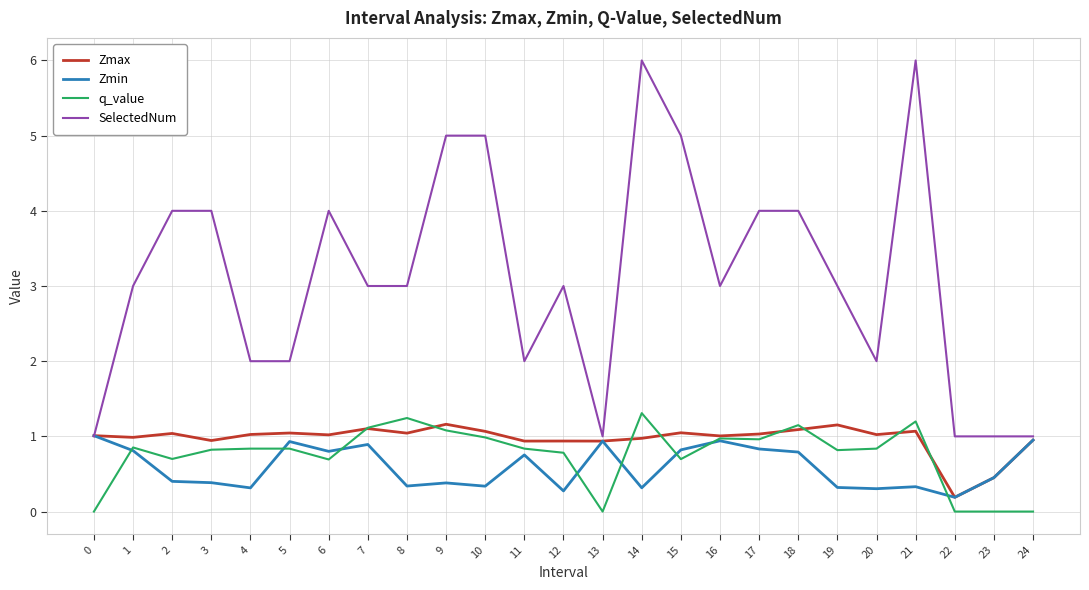

How many lines are shown in the chart?

4